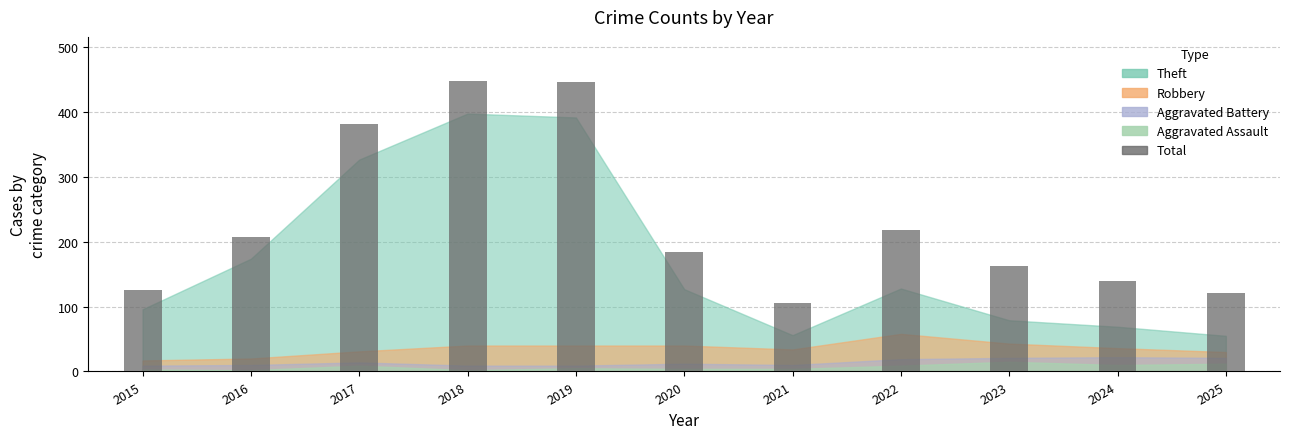

What is the difference between the second highest and second lowest values?

325